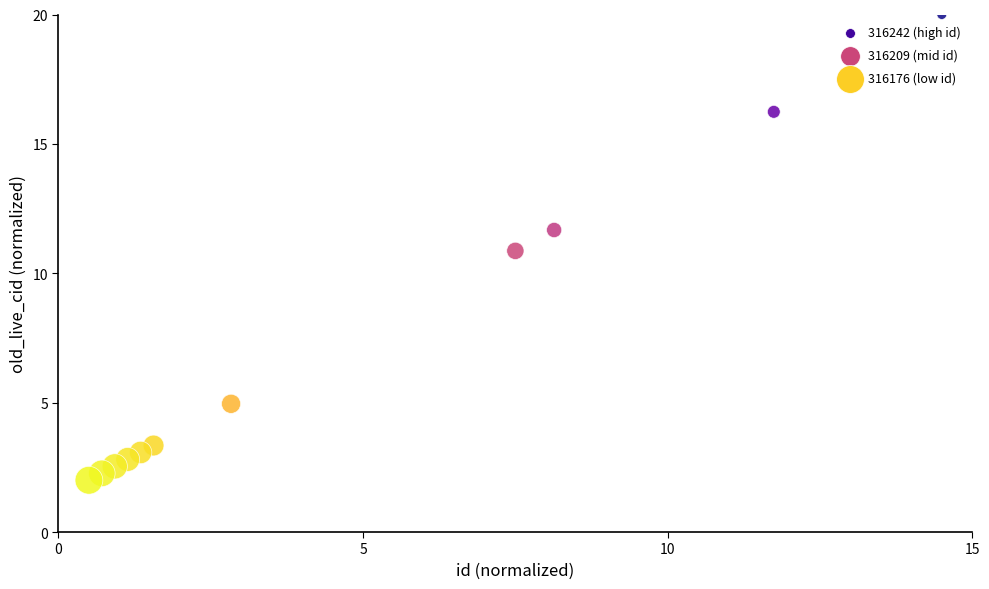

What is the range of X values (max minus min)?

14.0